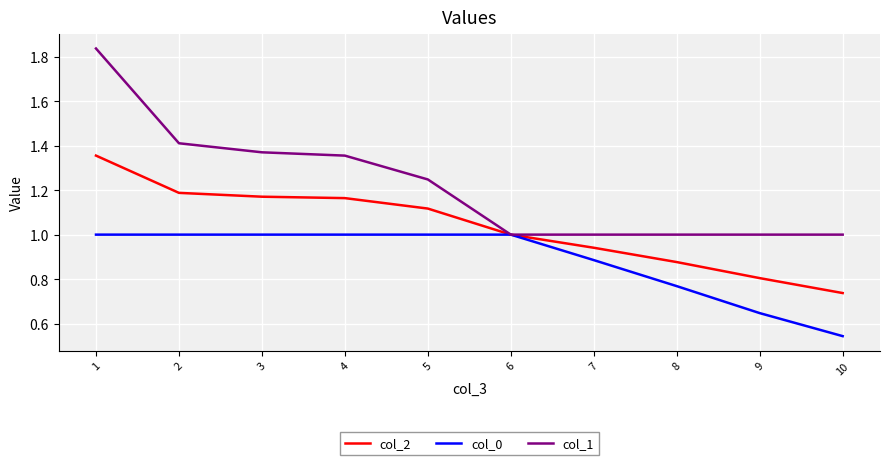

At which label does col_2 reach its minimum?

10